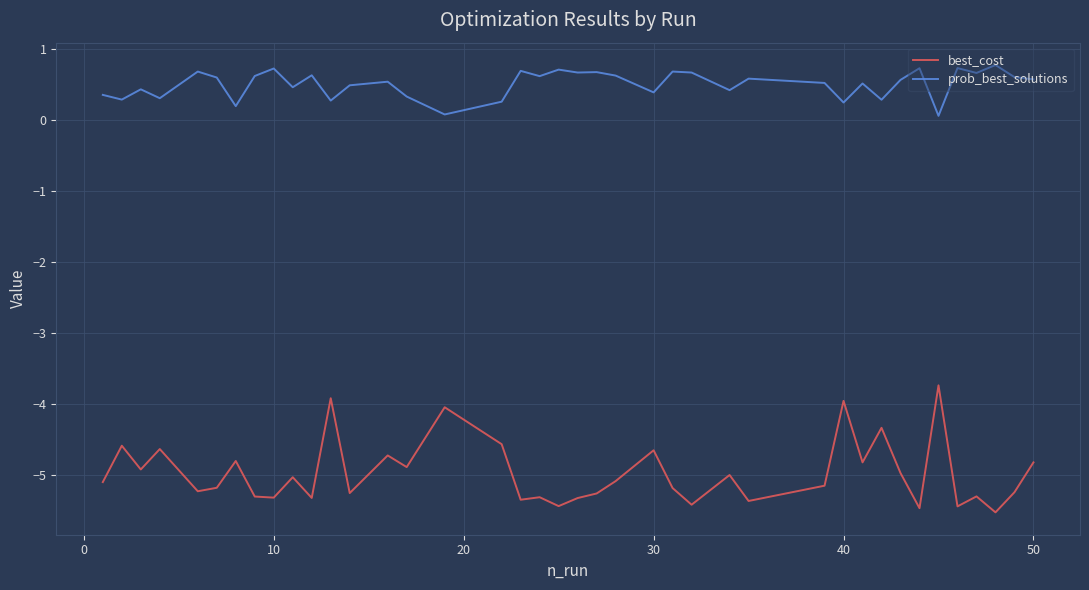

What are all the series names shown in the legend?

best_cost, prob_best_solutions